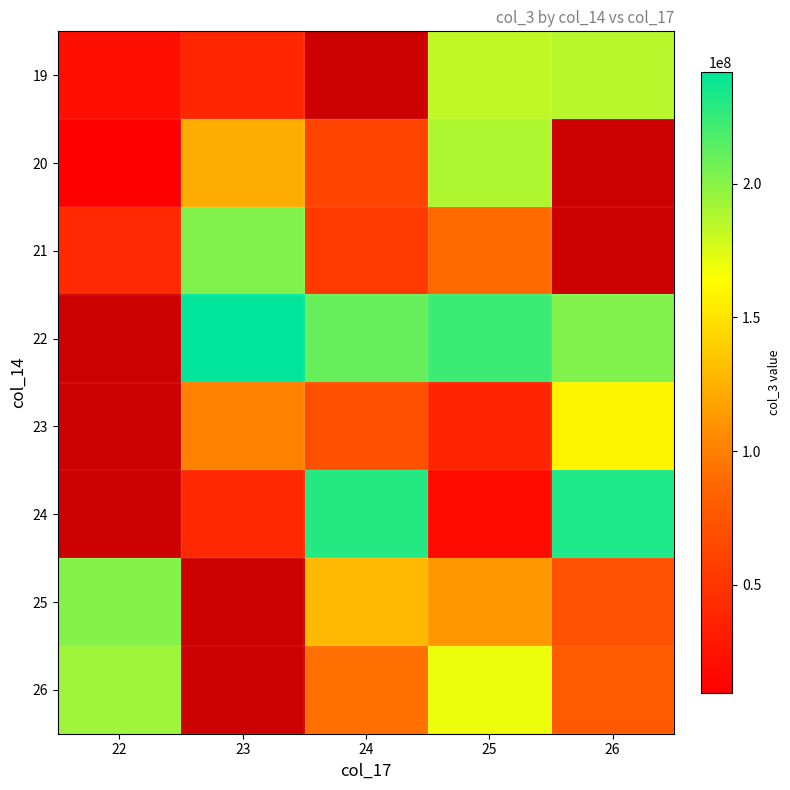

Is the value of 23 at 24 greater than the value of 19 at 22?

Yes